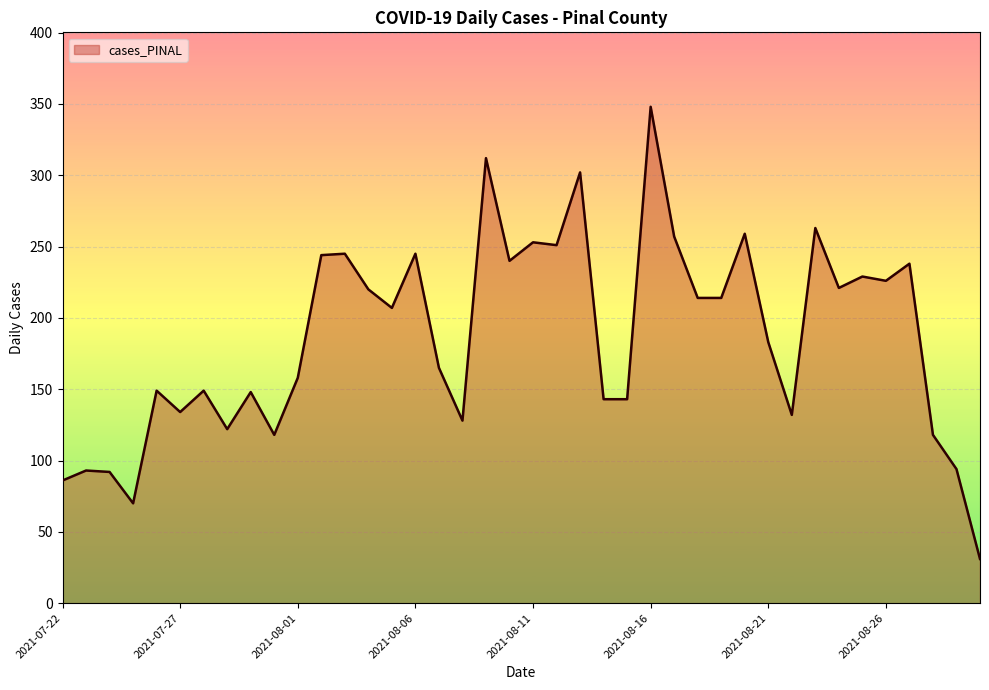

What is the greatest value displayed?

348